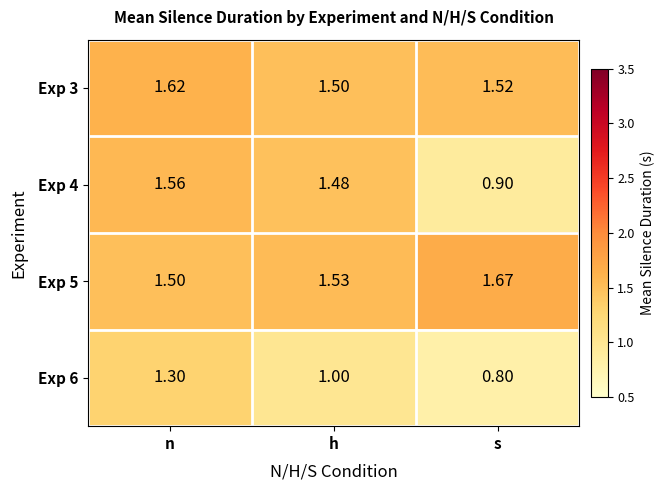

Which label corresponds to the smallest value in the chart?

s